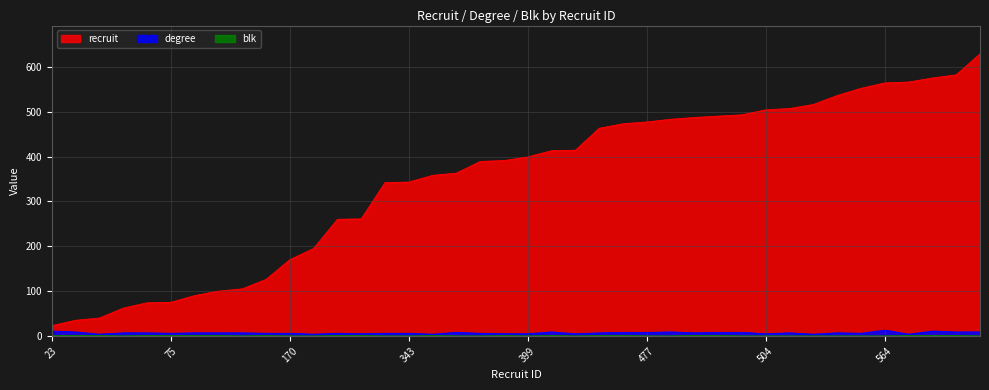

True or false: recruit and blk intersect in this chart.

False